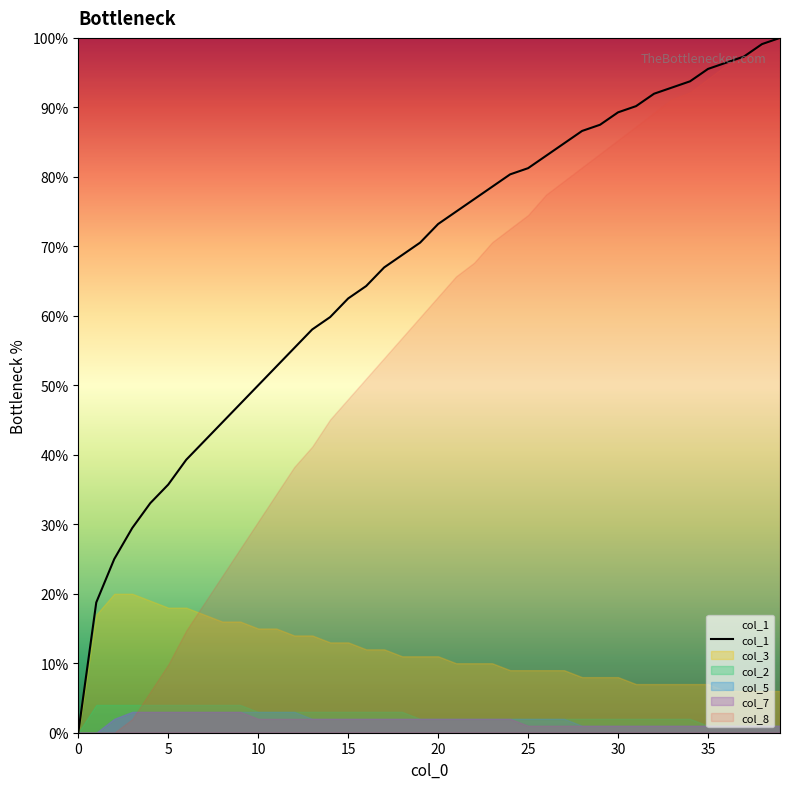

The value at 27 is 128.8. True or false?

False